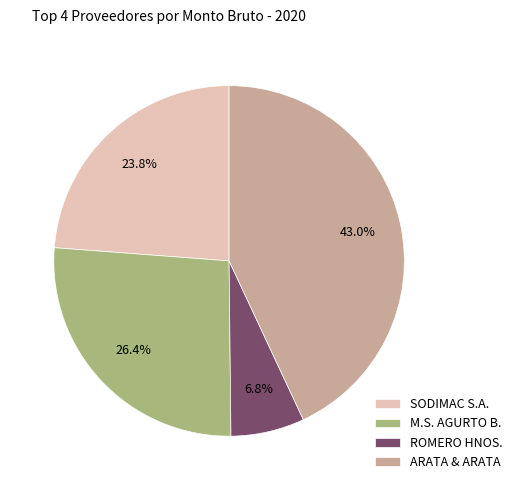

What portion of the pie excludes SODIMAC S.A.?

76.2%